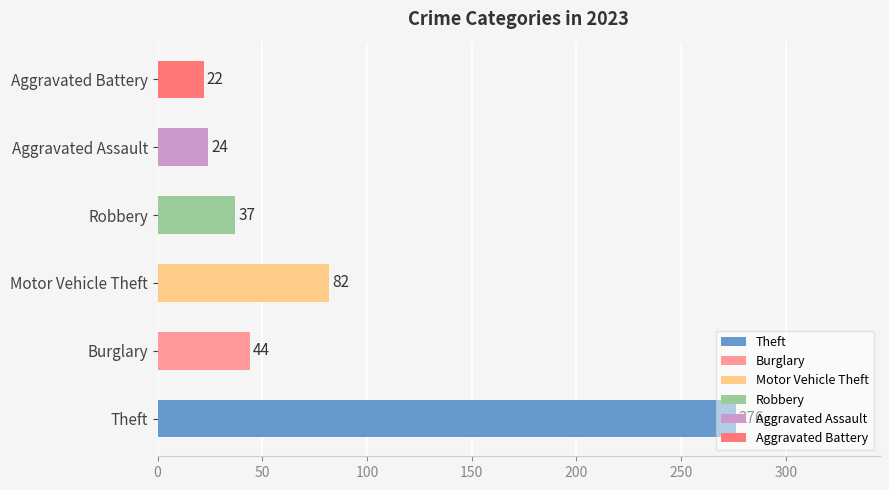

Does the chart contain any negative values?

No